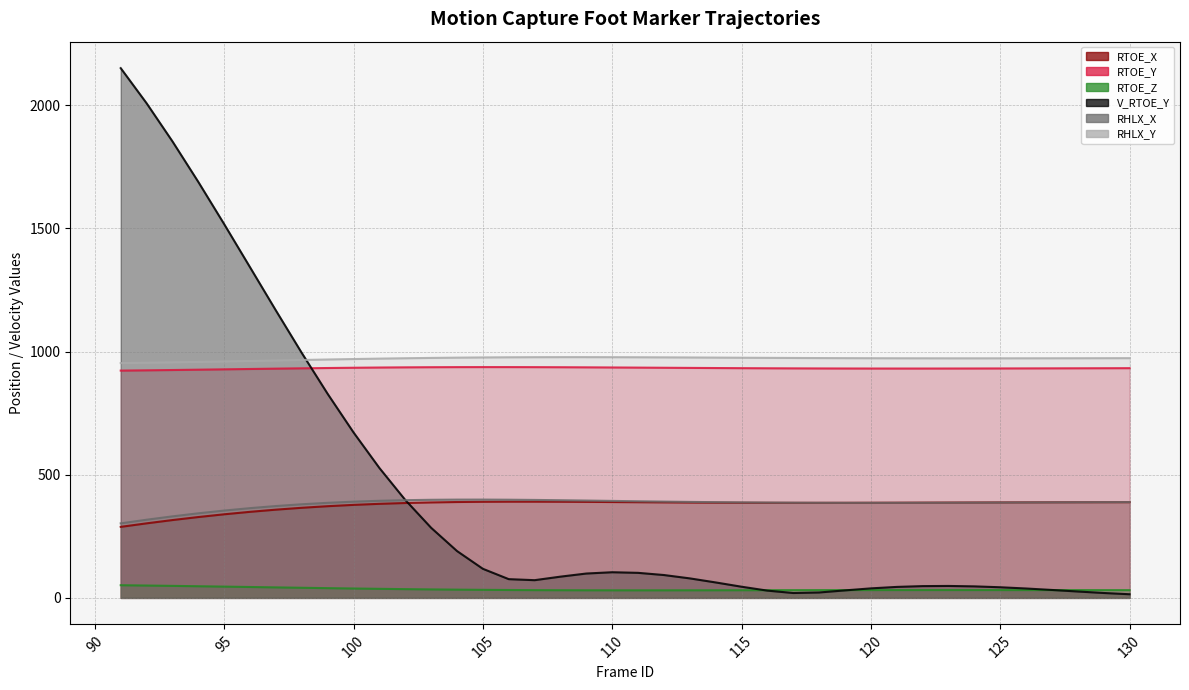

The value of V_RTOE_Y at 118 is 22.0. True or false?

True